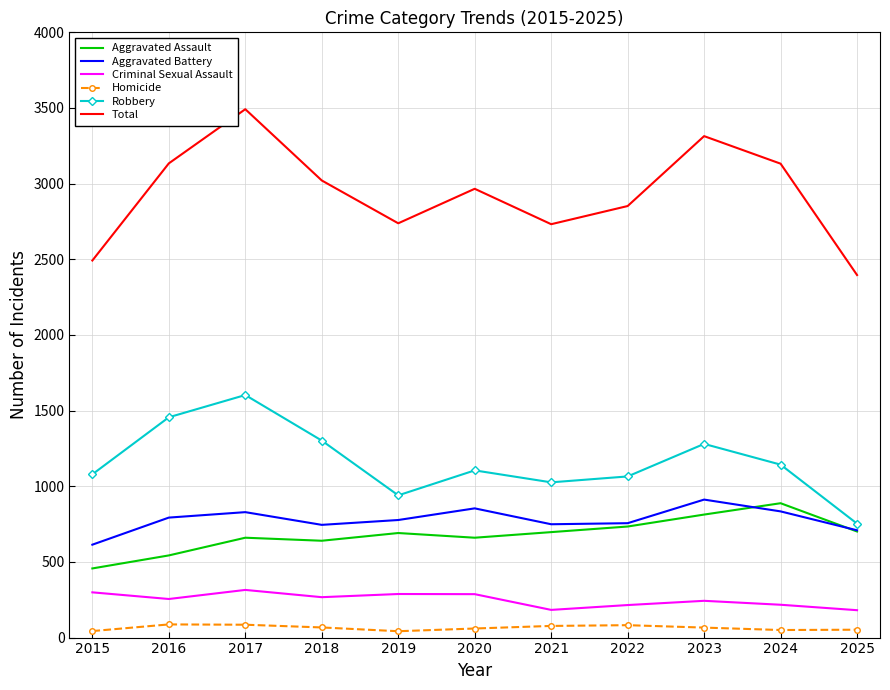

What is the sum of the Total values at 2025 and 2024?

5528